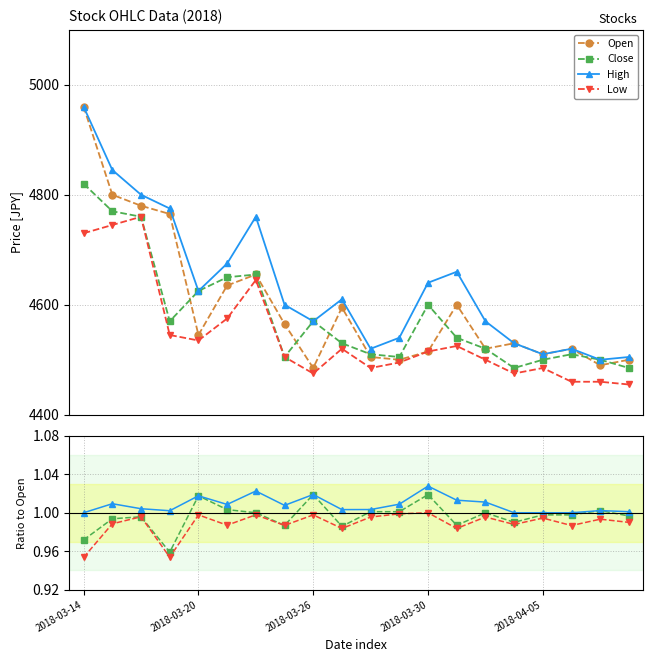

At which label is High closest to 1?

2018-03-14